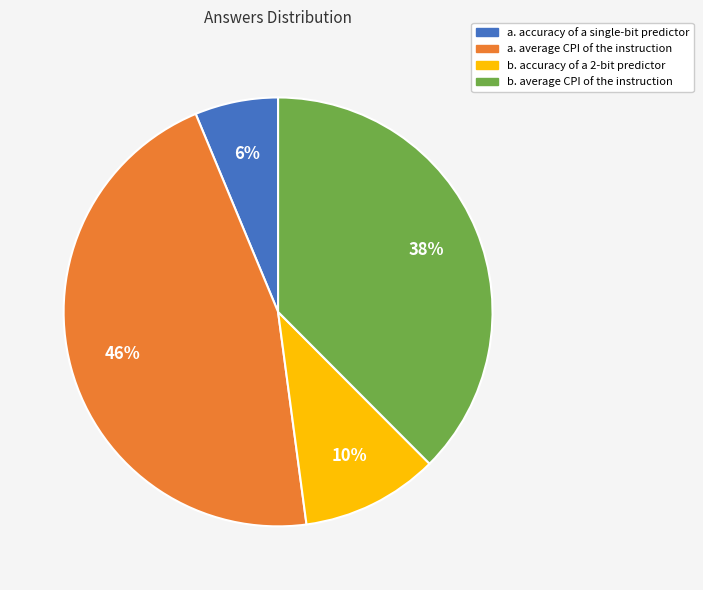

To the nearest percent, what is the difference between the largest and smallest slice percentages?

40%